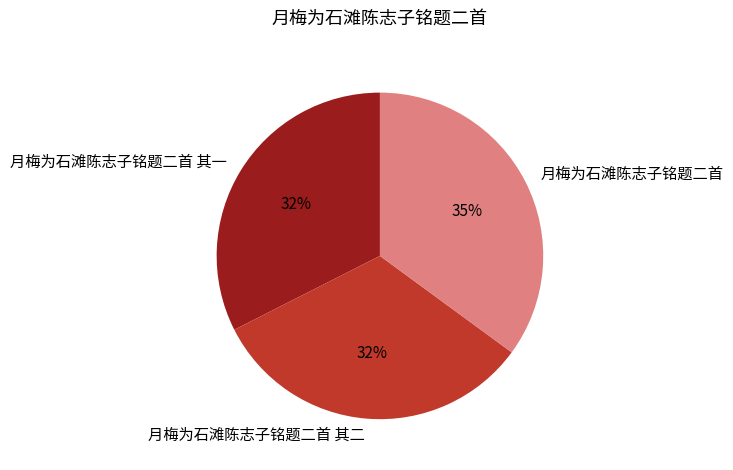

The 月梅为石滩陈志子铭题二首 其二 slice represents 43% of the pie. True or false?

False